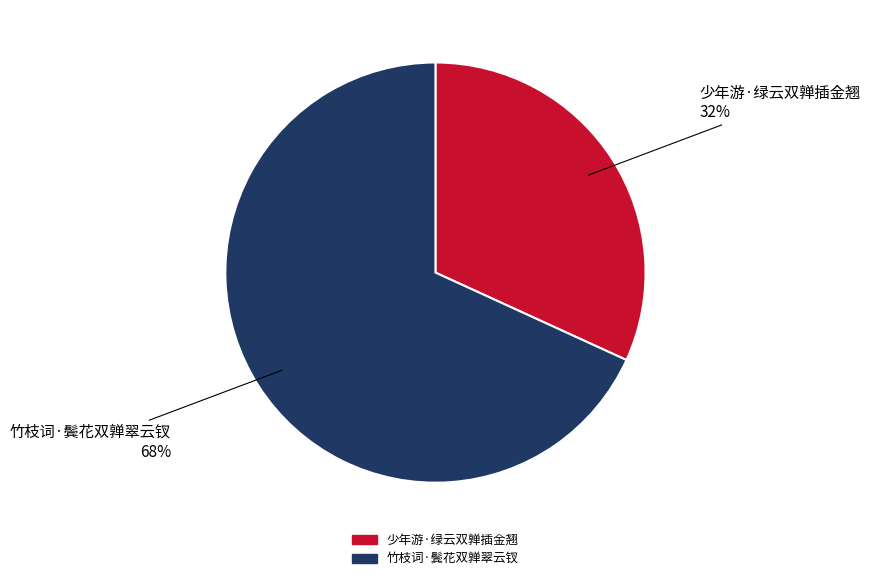

Which slice is the largest?

竹枝词·鬓花双亸翠云钗